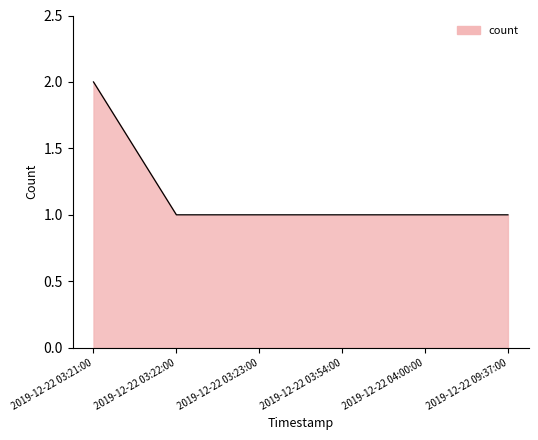

What is the ratio of the value at 2019-12-22 03:21:00 to the value at 2019-12-22 03:54:00?

2.0